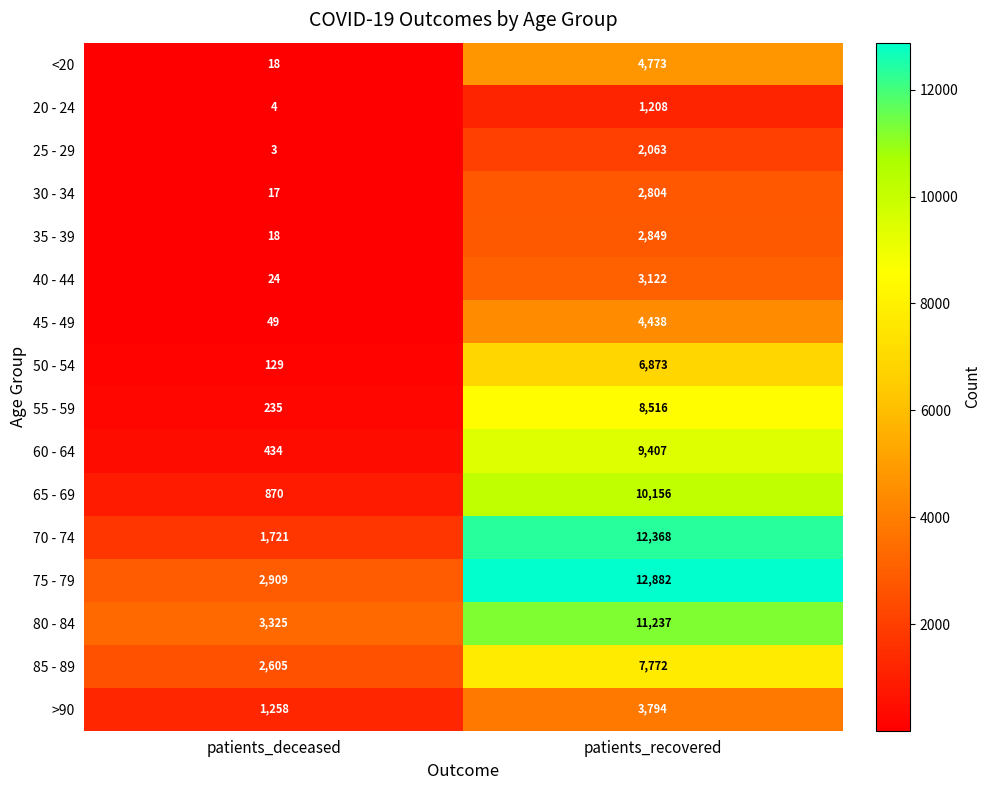

Which series has the largest total across all categories?

75 - 79